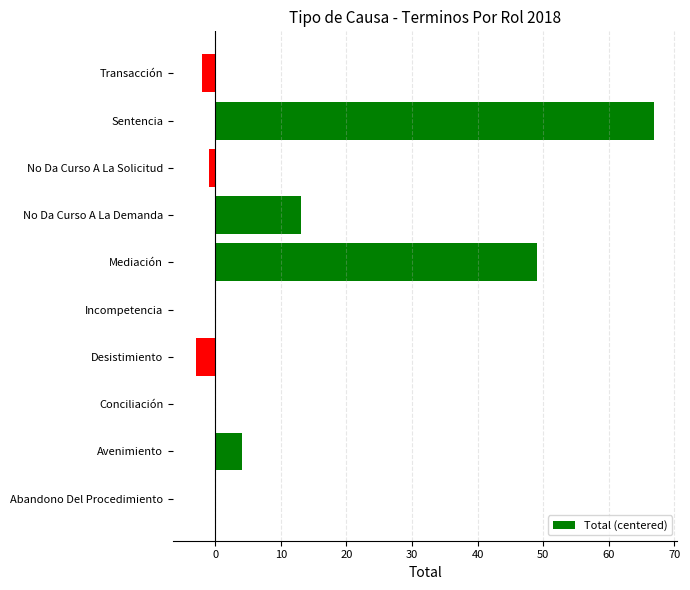

What is the sum of all values?

127